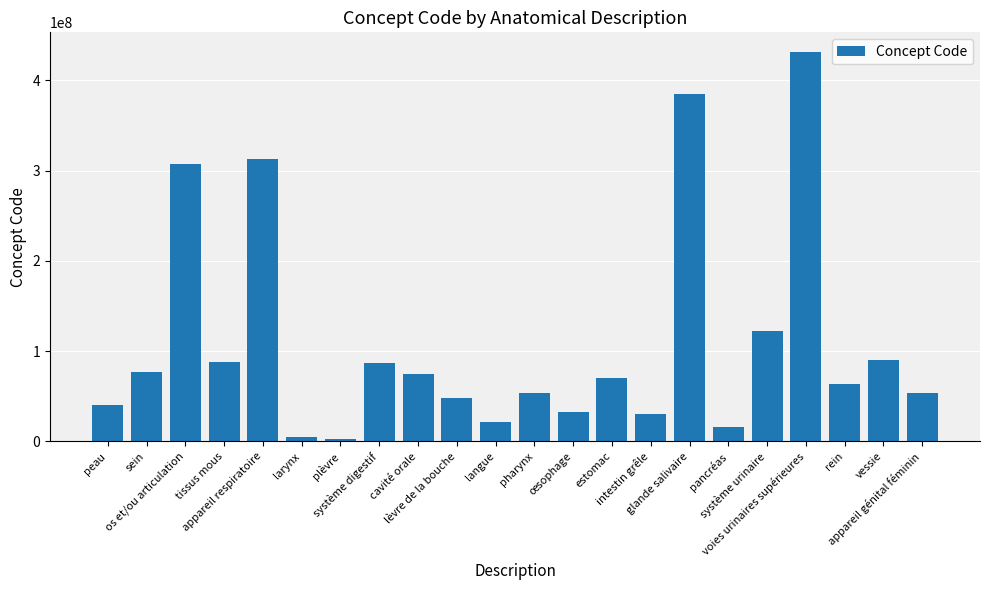

Read the value at intestin grêle.

30315005